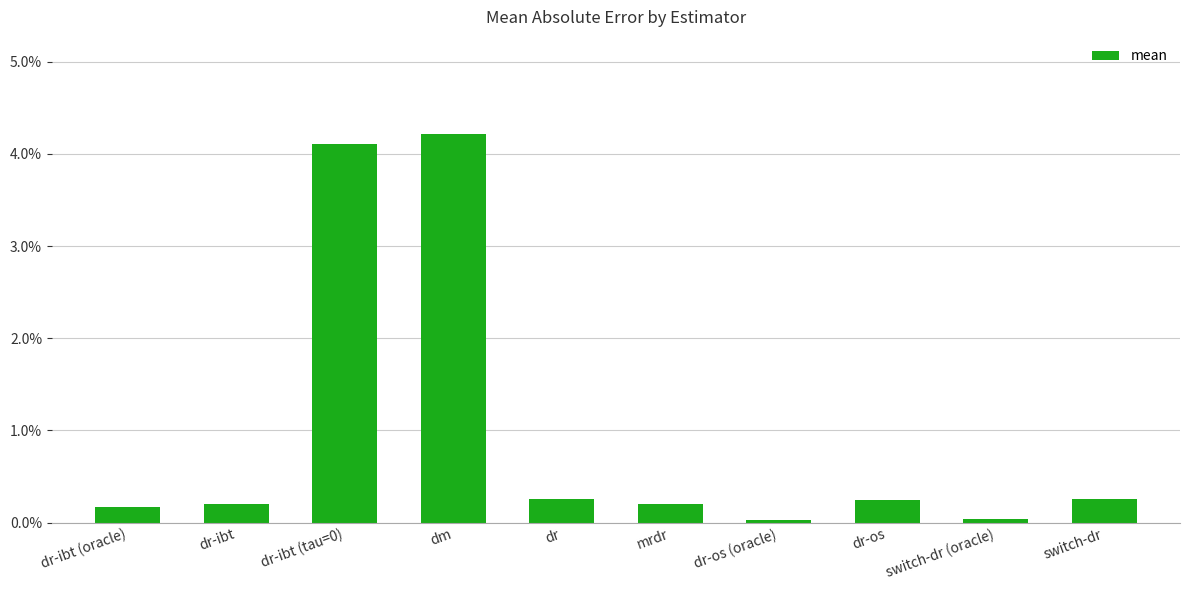

What is the label of the 7th bar from the right?

dm